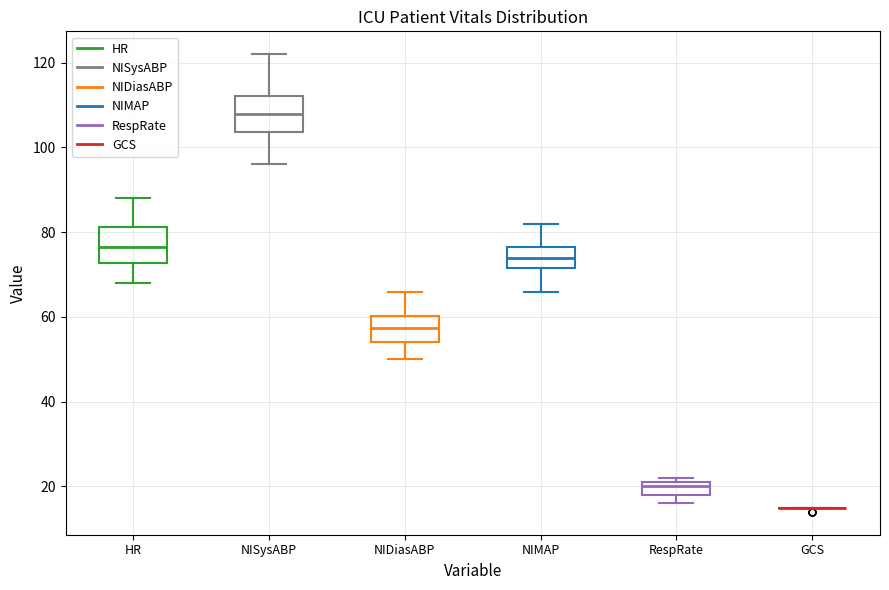

Reading left to right, read every box against the y-axis: the position of its median line, the range the box covers, and the ends of its whiskers. The values are not printed on the chart, so give them approximately, as read against the axis.

HR: median 76, box 72 to 82, whiskers 68 to 88
NISysABP: median 108, box 104 to 112, whiskers 96 to 122
NIDiasABP: median 58, box 54 to 60, whiskers 50 to 66
NIMAP: median 74, box 72 to 76, whiskers 66 to 82
RespRate: median 20, box 18 to 22, whiskers 16 to 22 (just above the box's upper edge)
GCS: box collapsed to a line at 16, whiskers 16 to 16